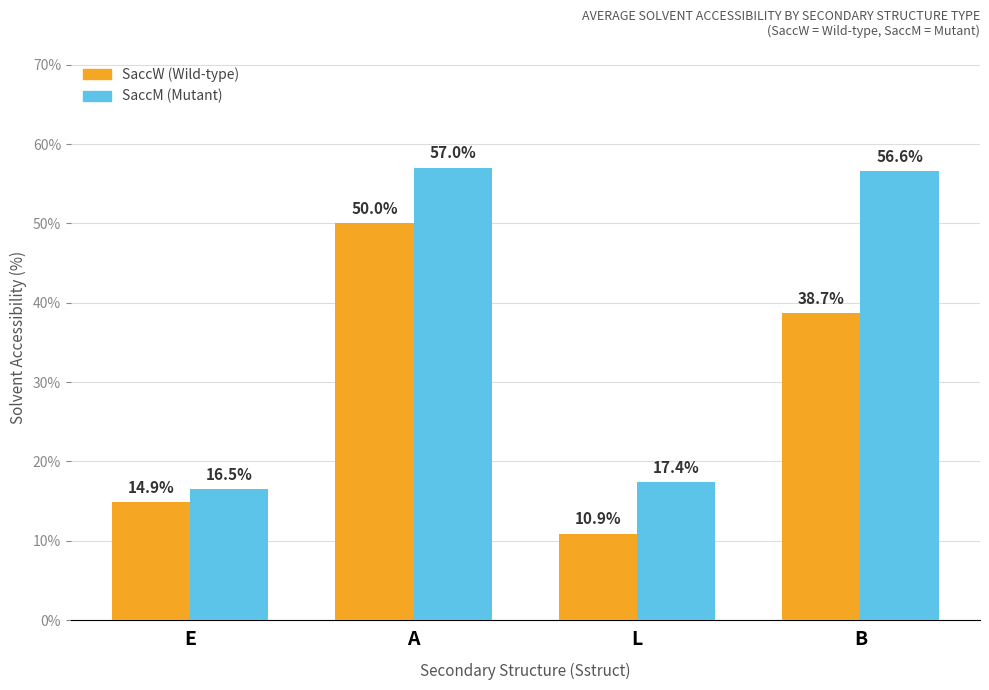

Which label corresponds to the smallest value in the chart?

L